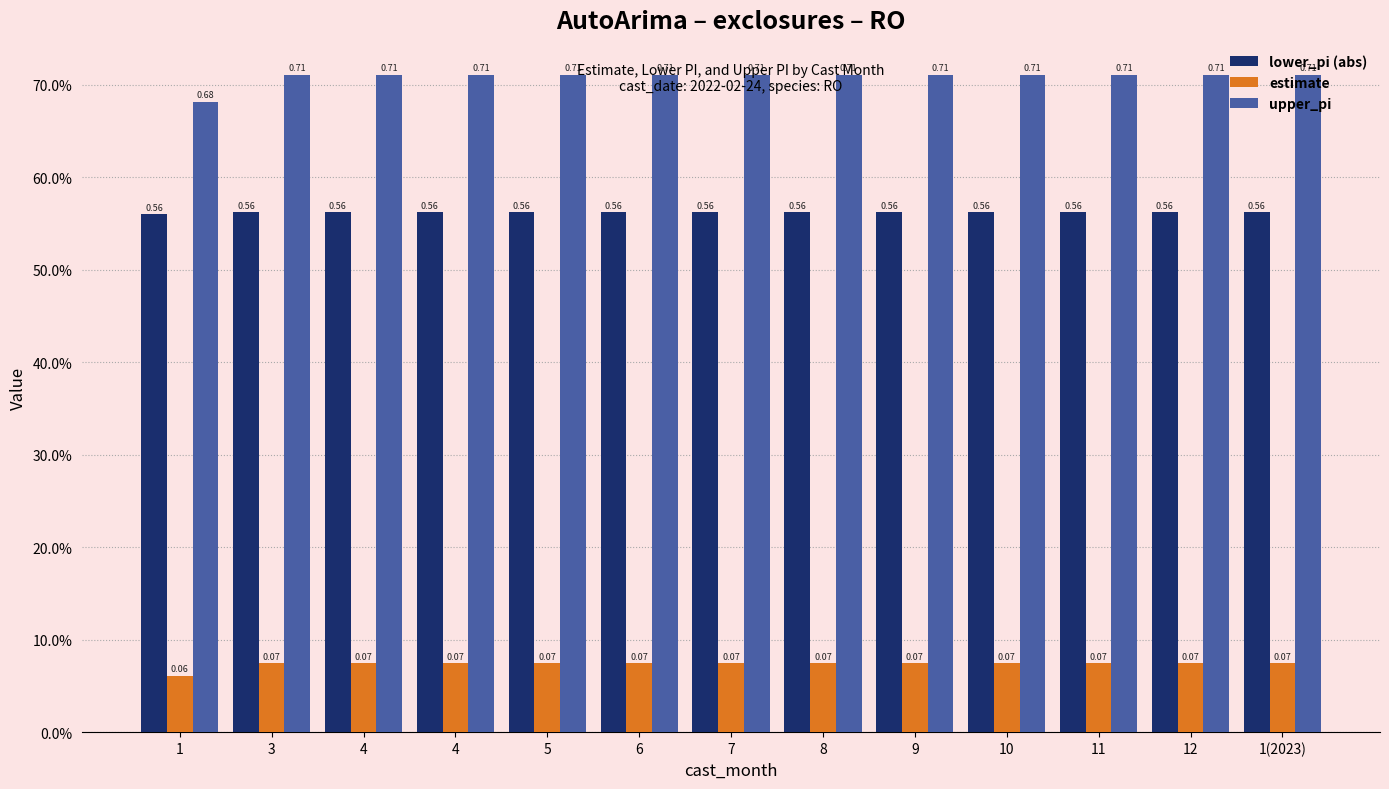

What is the value of the estimate bar at the 3rd from the left?

0.1